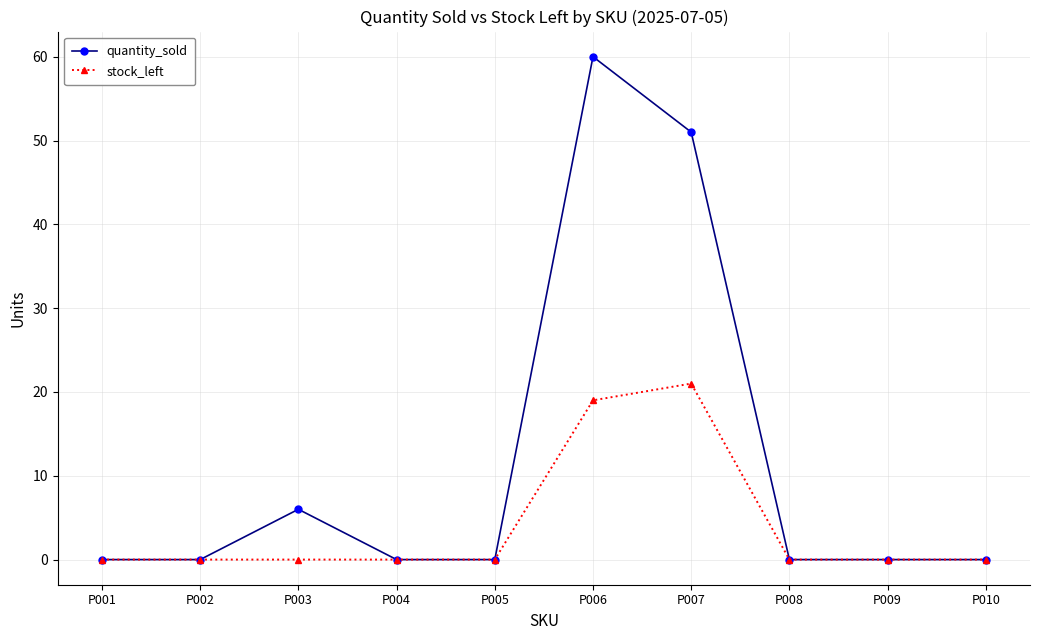

What is the sum of the stock_left values at P008 and P007?

21